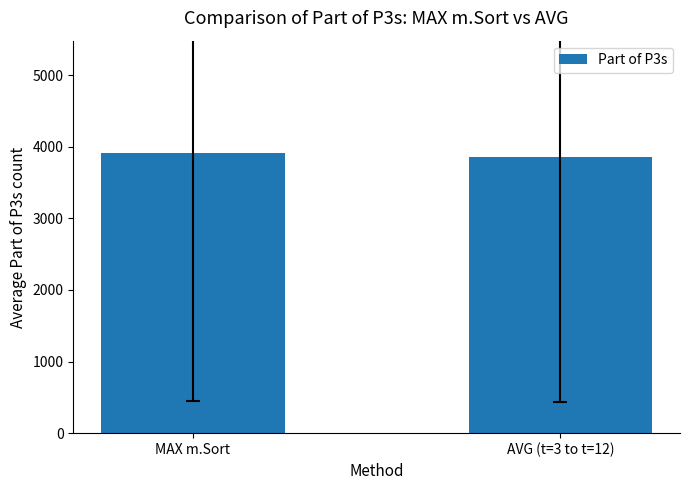

Does the chart contain stacked bars?

No